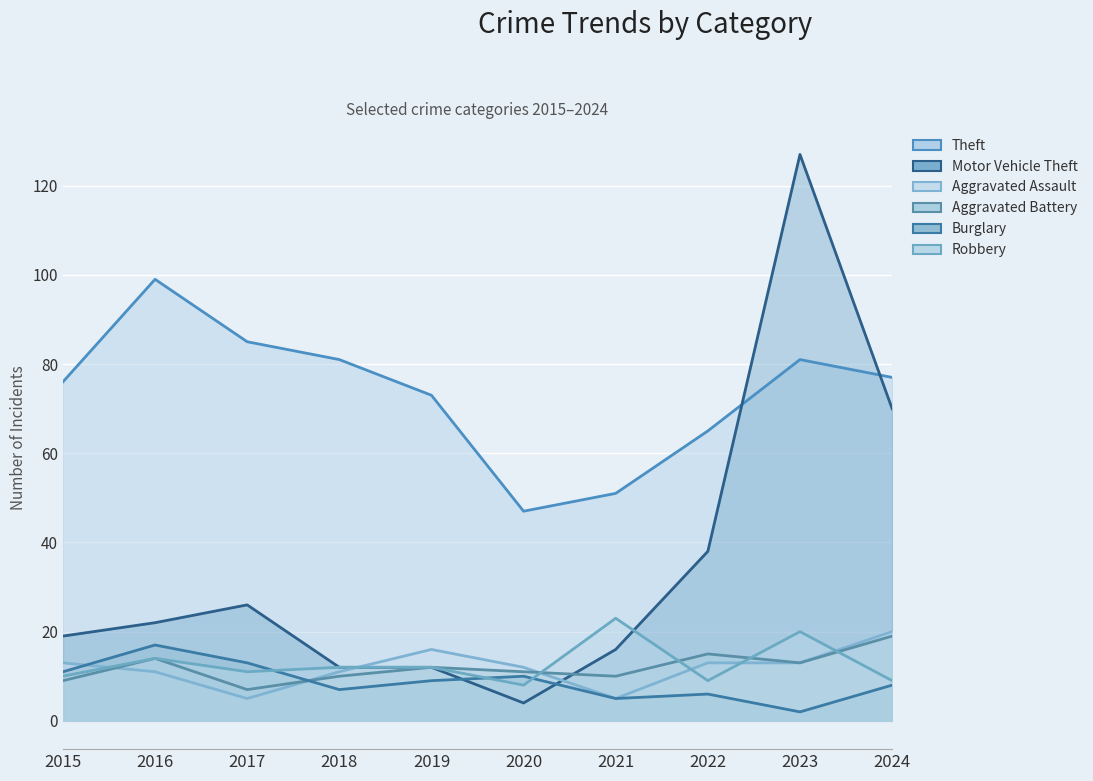

How many data points in Aggravated Assault are less than 13?

5